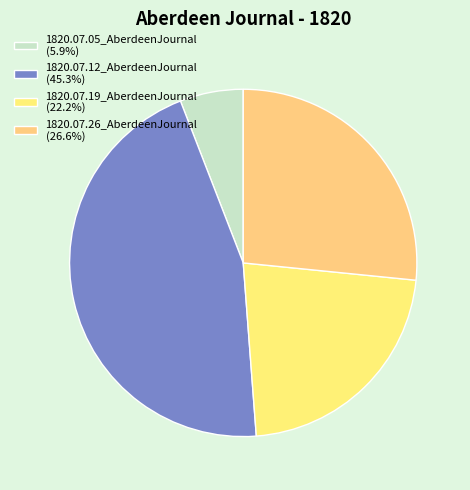

How many segments does this pie chart have?

4